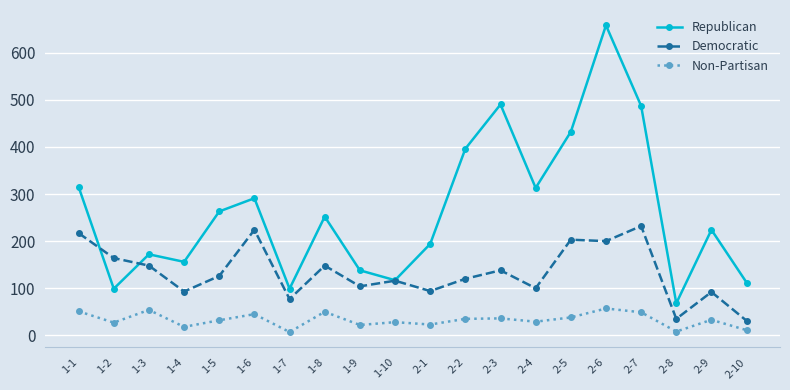

At how many categories does at least one series exceed 504?

1